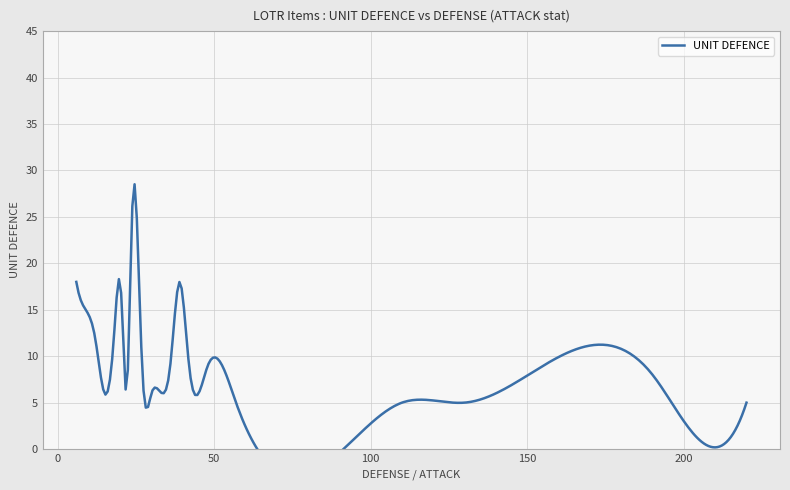

What is the average value?

10